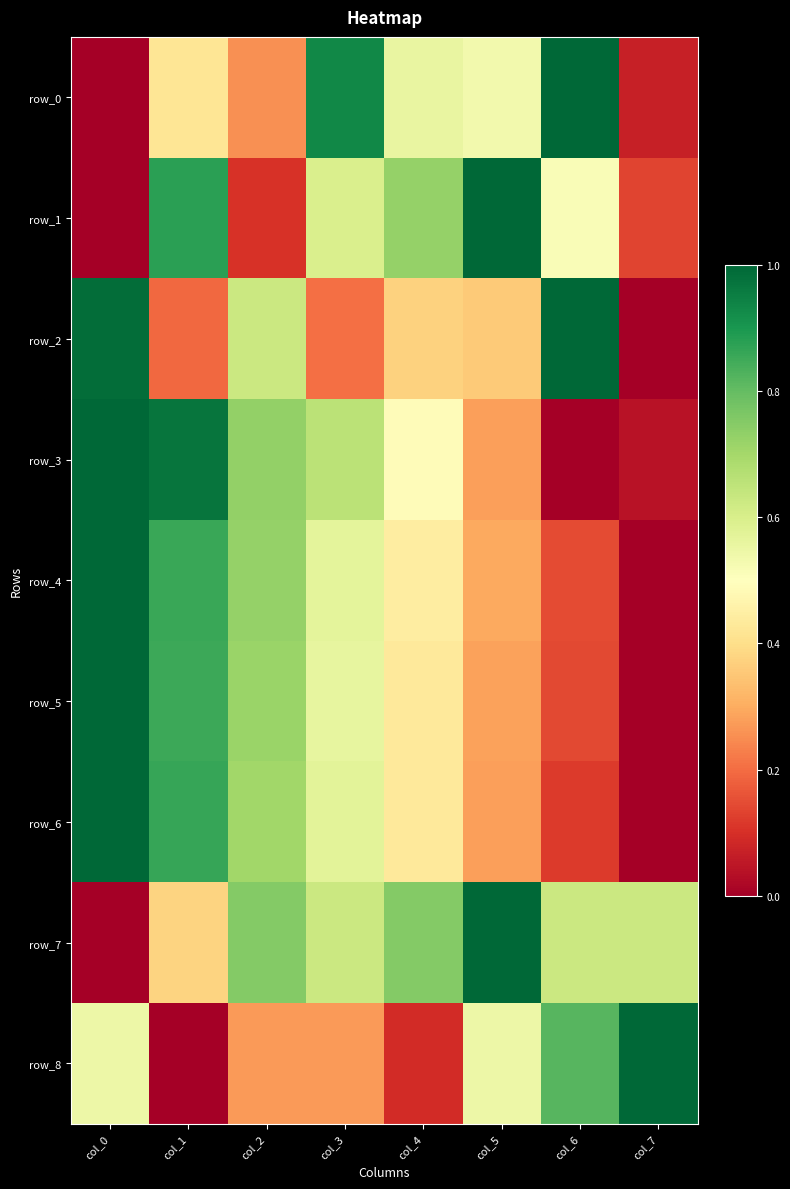

What is the sum of all row_3 values?

4.2